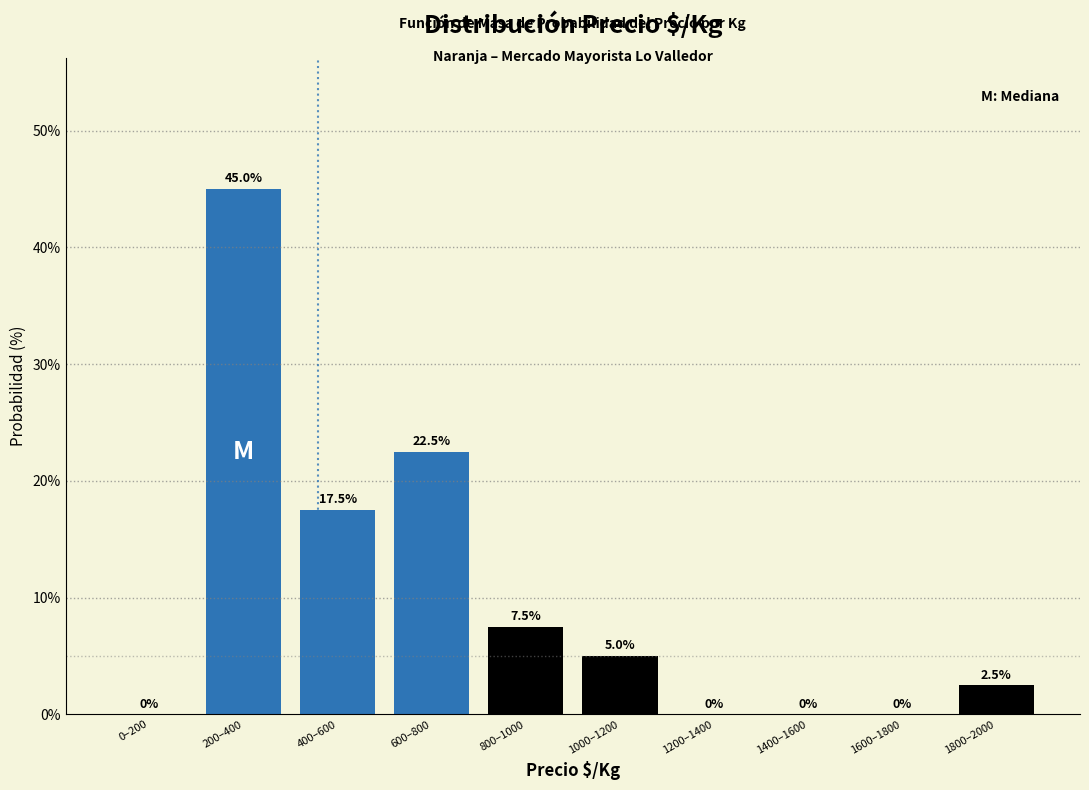

Reading right to left, extract all data points from this chart.

1800–2000=2.5	1600–1800=0.0	1400–1600=0.0	1200–1400=0.0	1000–1200=5.0	800–1000=7.5	600–800=22.5	400–600=17.5	200–400=45.0	0–200=0.0